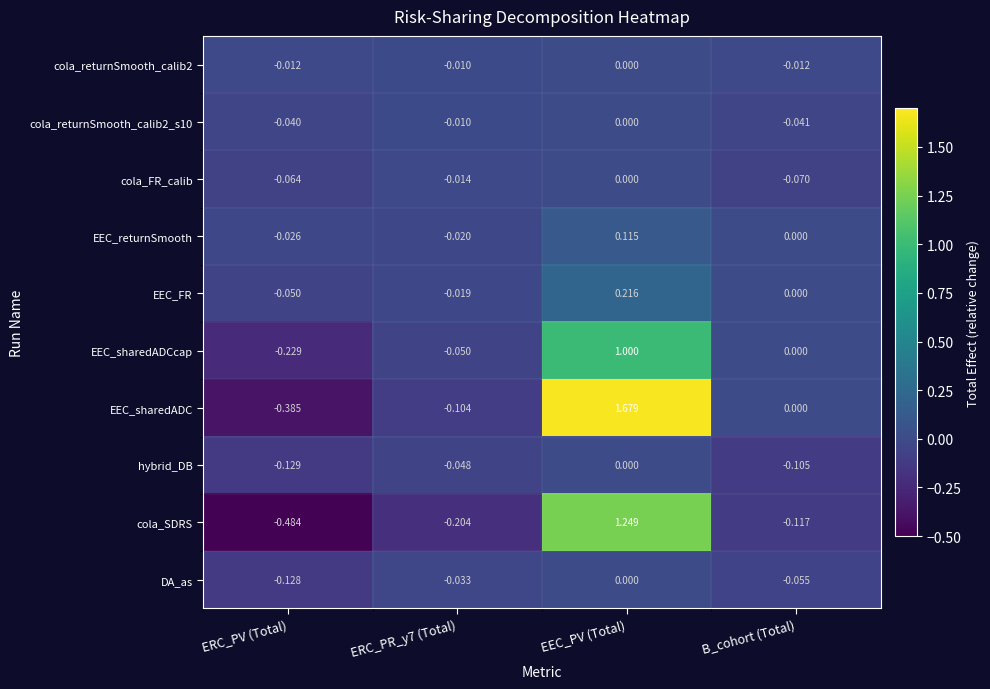

At how many categories does at least one series exceed 1?

1